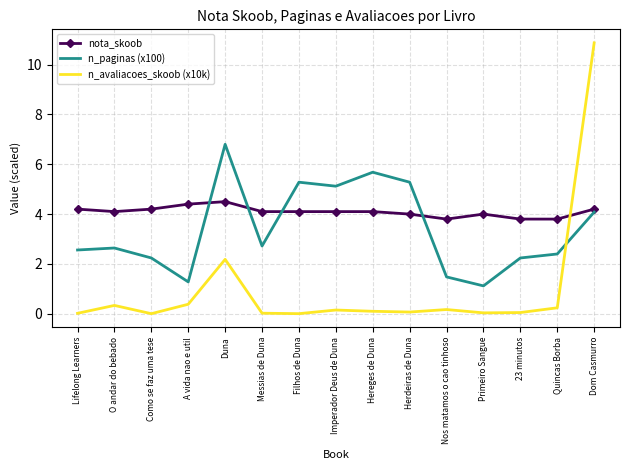

Is it true that nota_skoob equals 4.2 at Lifelong Learners?

True